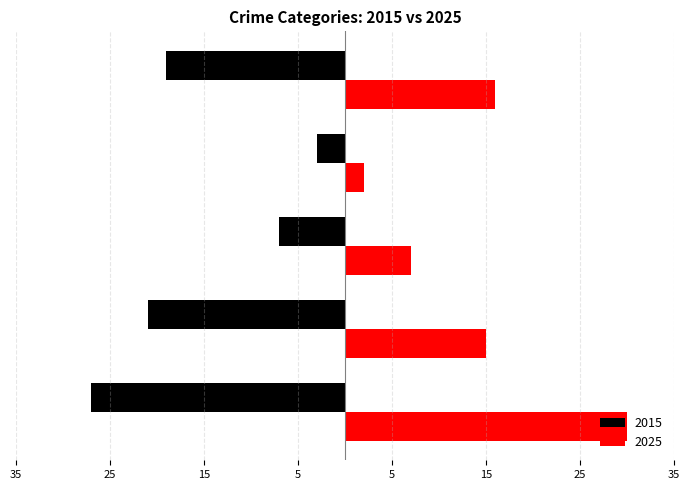

What are all the series names shown in the legend?

2015, 2025